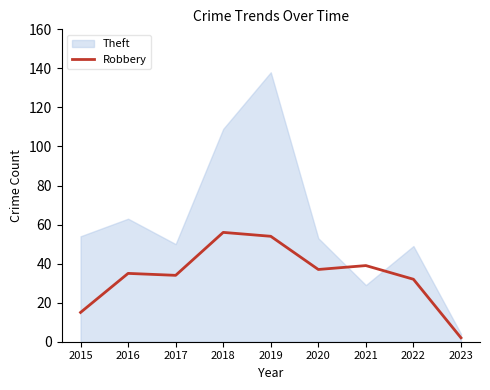

The Robbery series shows 14 at 2017. True or false?

False